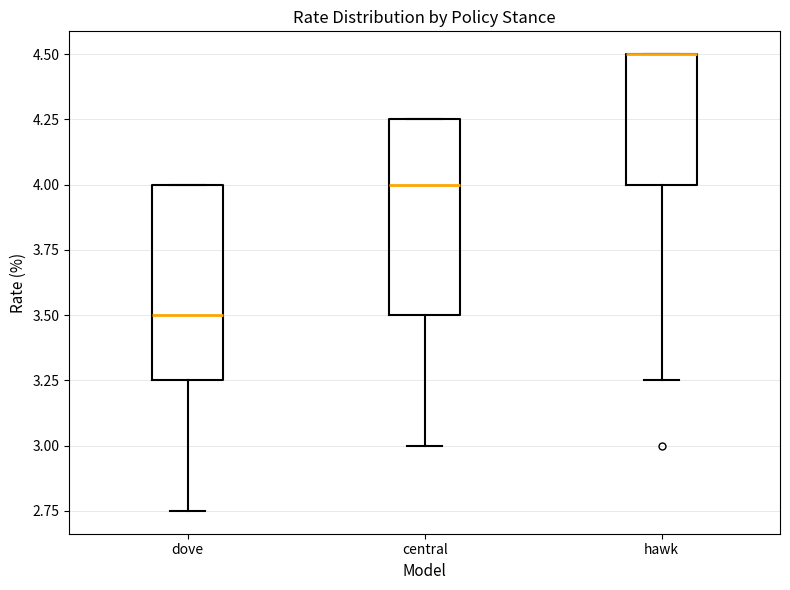

Reading left to right, transcribe this box plot: for each box, give where its median line is, the range the box spans, and where its two whiskers end, as read against the y-axis. The values are not printed on the chart, so give them approximately, as read against the axis.

dove: median 3.50, box 3.25 to 4.00, whiskers 2.75 to 4.00
central: median 4.00, box 3.50 to 4.25, whiskers 3.00 to 4.25
hawk: median 4.50 (drawn on the box's upper edge), box 4.00 to 4.50, whiskers 3.25 to 4.50